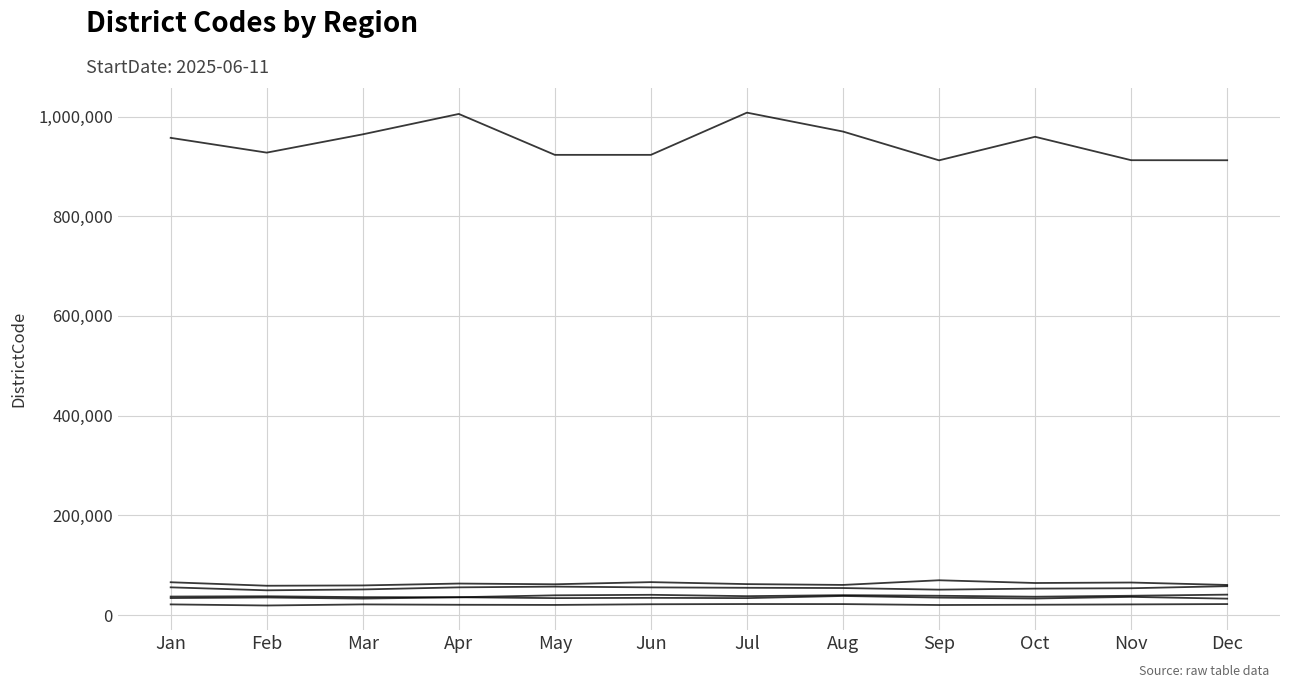

Reading right to left, transcribe all the data shown in this chart.

İstanbul Tuzla: 912265.1	912373.0	959353.0	912090.2	969854.8	1007765.4	923080.6	923079.9	1005141.6	964262.5	927558.0	957211.9
Van Merkez: 60370.5	65220.5	64267.2	69764.4	60410.9	62049.9	66022.3	61709.2	63173.5	59394.9	58782.7	65787.4
İzmir Merkez: 32864.5	36440.5	33150.0	34977.4	38242.6	33948.0	34490.5	33949.9	35658.5	32986.7	35195.1	34048.3
Samsun Merkez: 57908.1	53734.2	53021.4	50935.0	54172.9	54683.0	55472.3	57031.8	55542.4	51348.4	49611.8	55575.4
Diyarbakır Merkez: 22025.4	21348.8	20676.3	20119.8	21978.9	22083.6	21643.3	20290.2	20596.6	21341.3	19149.7	21361.8
Kayseri Merkez: 40923.3	38687.7	36775.2	38688.1	39907.8	37864.2	40577.9	39544.8	35728.1	35898.9	37648.2	37090.5